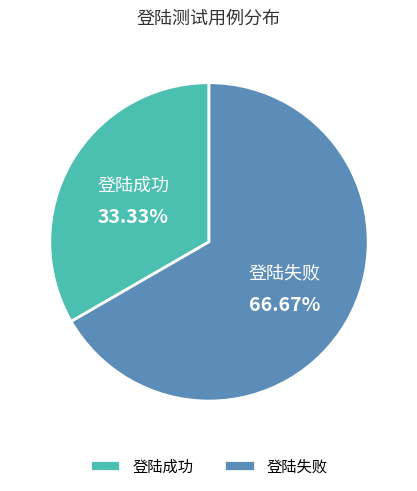

Rank the categories by value from highest to lowest.

登陆失败, 登陆成功